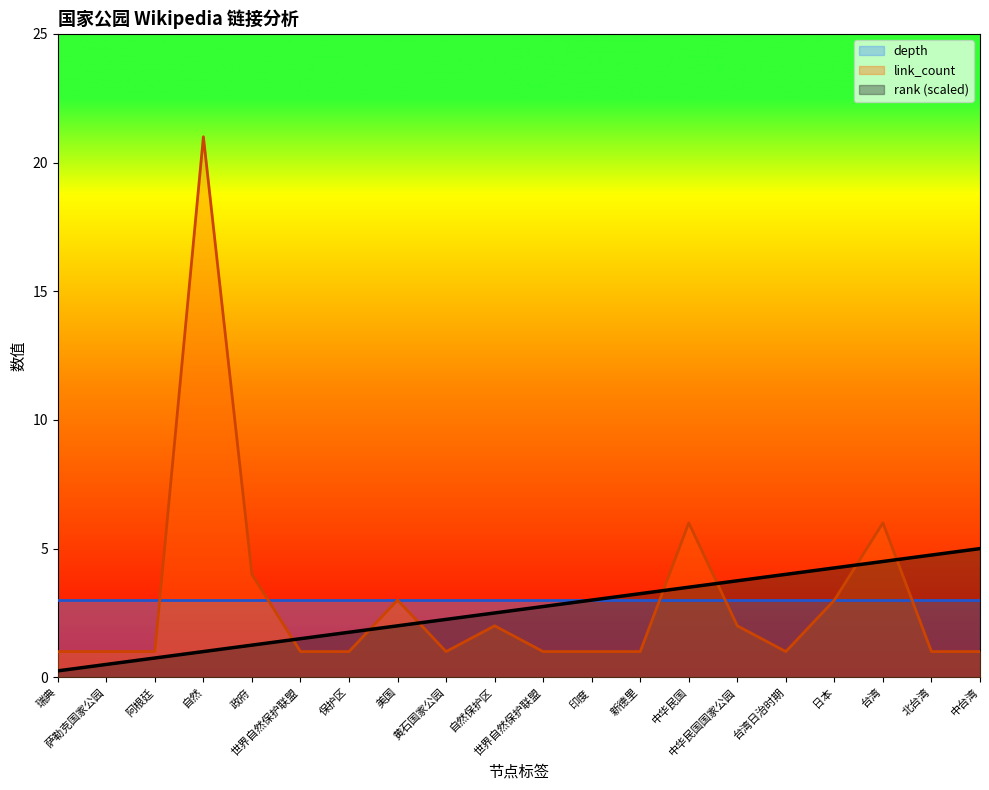

What is the label of the 12th point from the right?

黄石国家公园